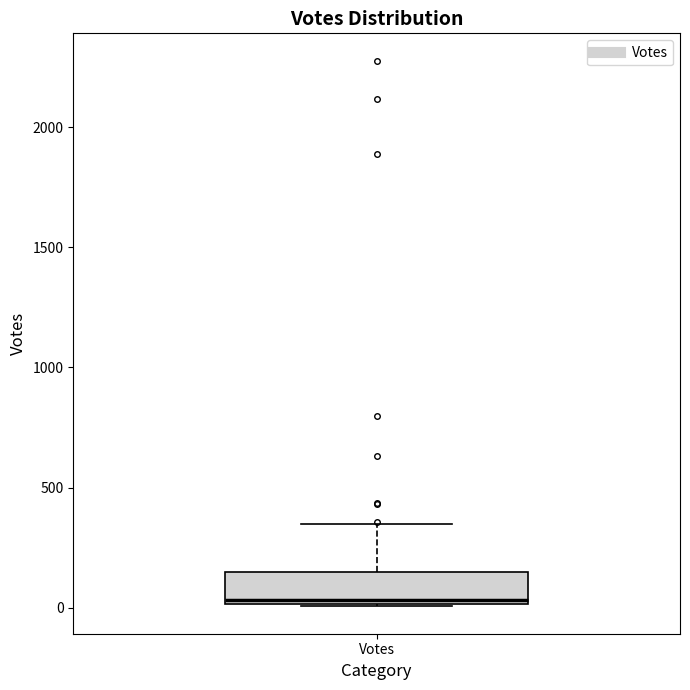

Read this box plot against the y-axis: the position of the median line, the range covered by the box, and the ends of both whiskers. The values are not printed on the chart, so give them approximately, as read against the axis.

median 50, box 0 to 150, whiskers 0 to 350